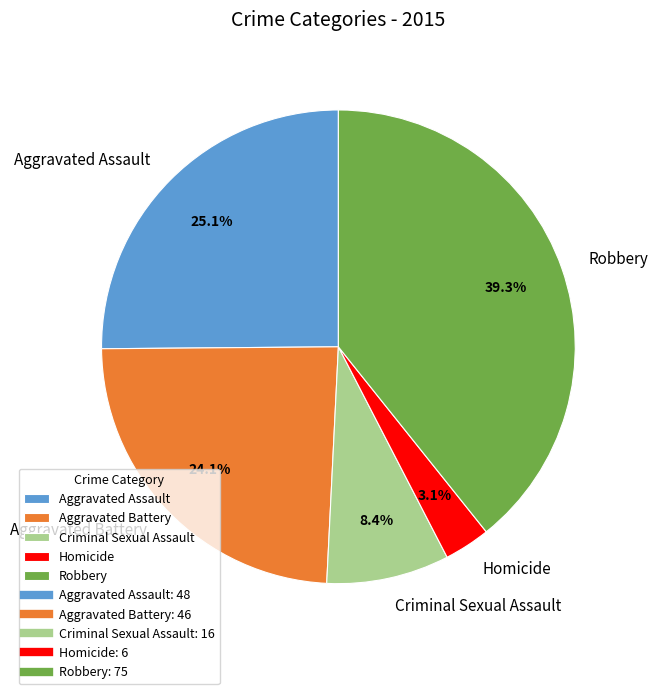

True or false: Homicide accounts for 3% of the total.

True